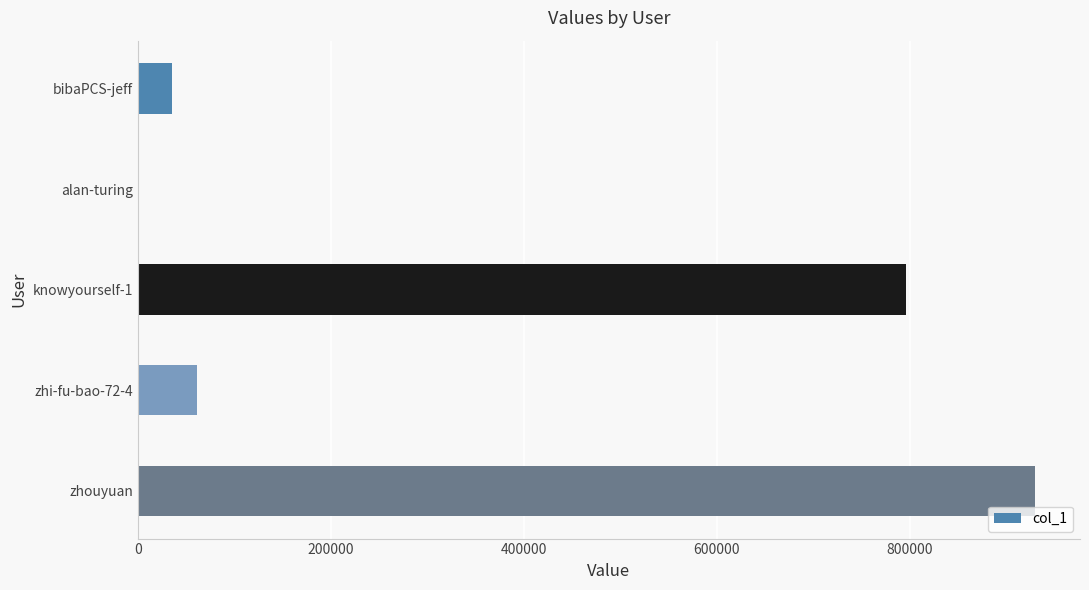

The chart shows a value of 930201 at zhouyuan. True or false?

True